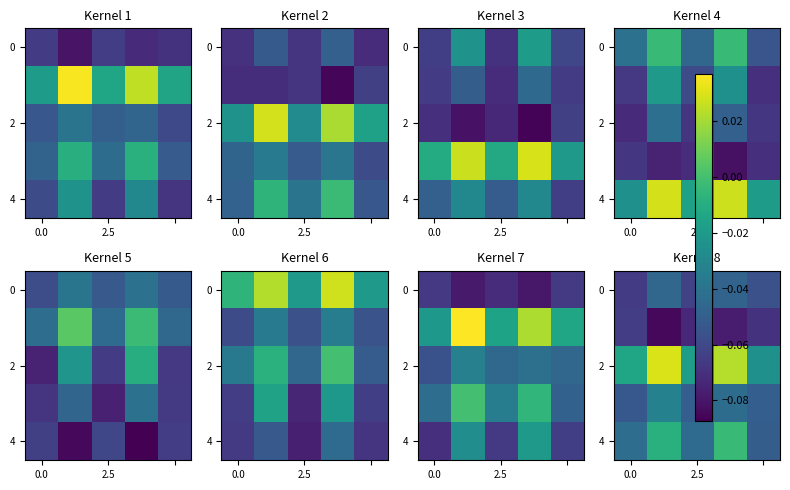

True or false: 2 has a value of -0.0 at 0.0.

True